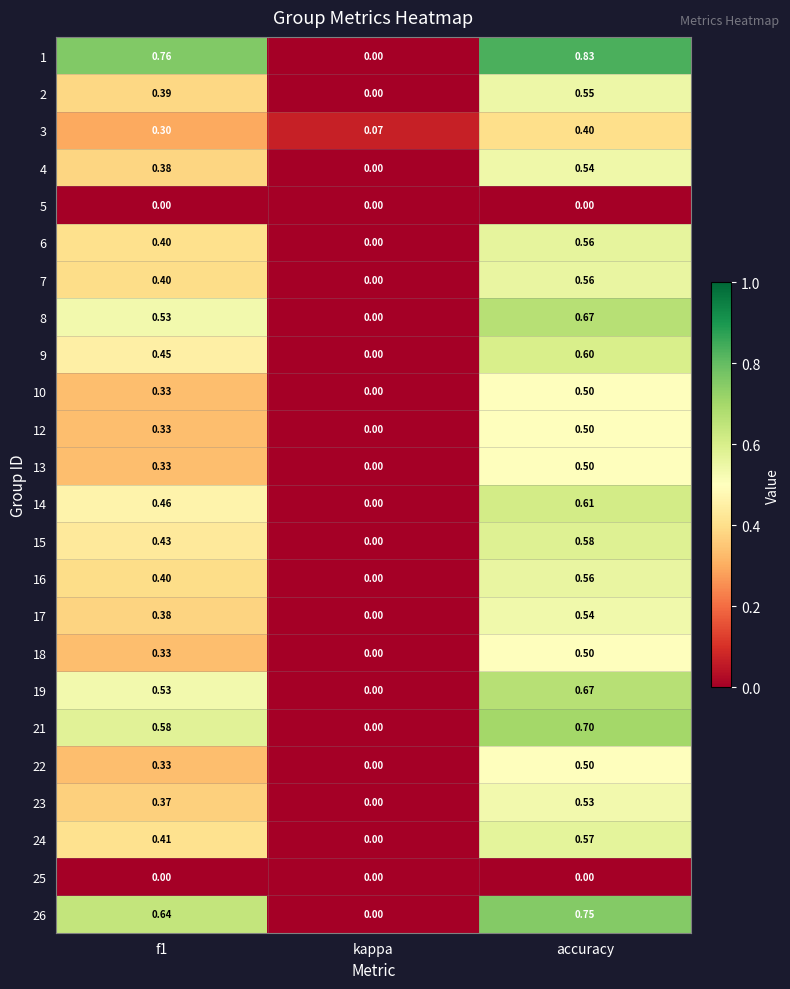

Where is 13 nearest to the value 0?

kappa